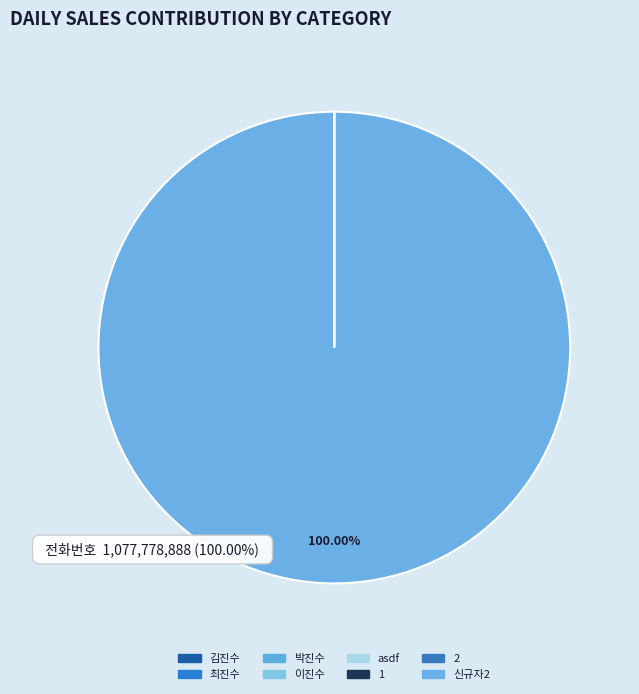

Which slice is the largest?

신규자2